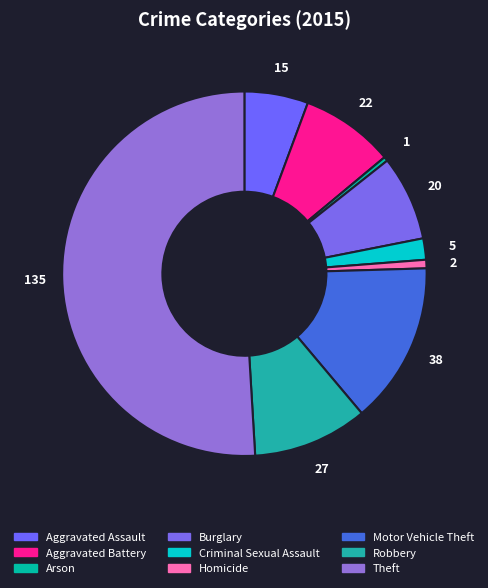

Combined, do Theft and Motor Vehicle Theft account for over 50%?

Yes